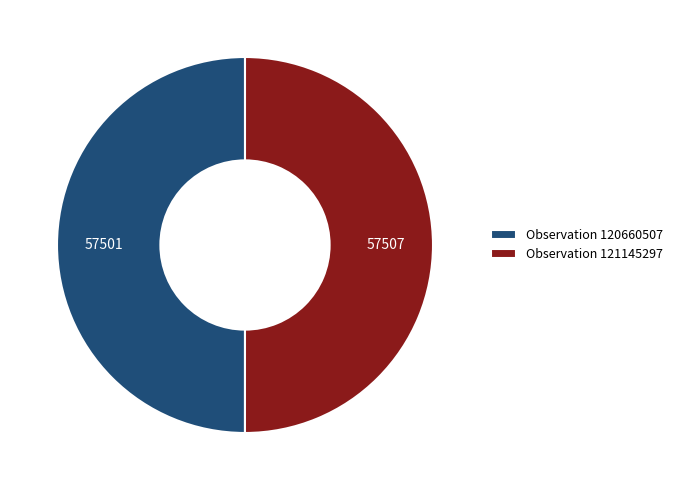

Do Observation 121145297 and Observation 120660507 together represent more than half of the pie?

Yes